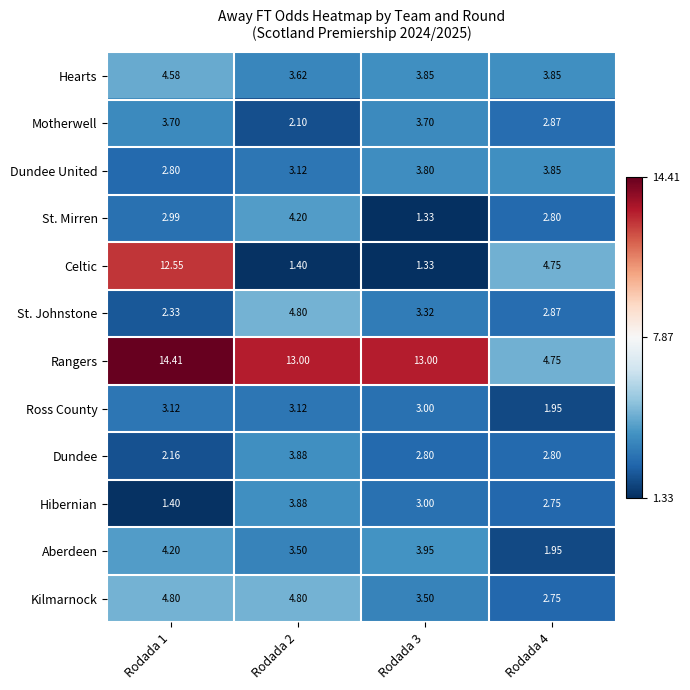

What is the greatest value displayed?

14.4